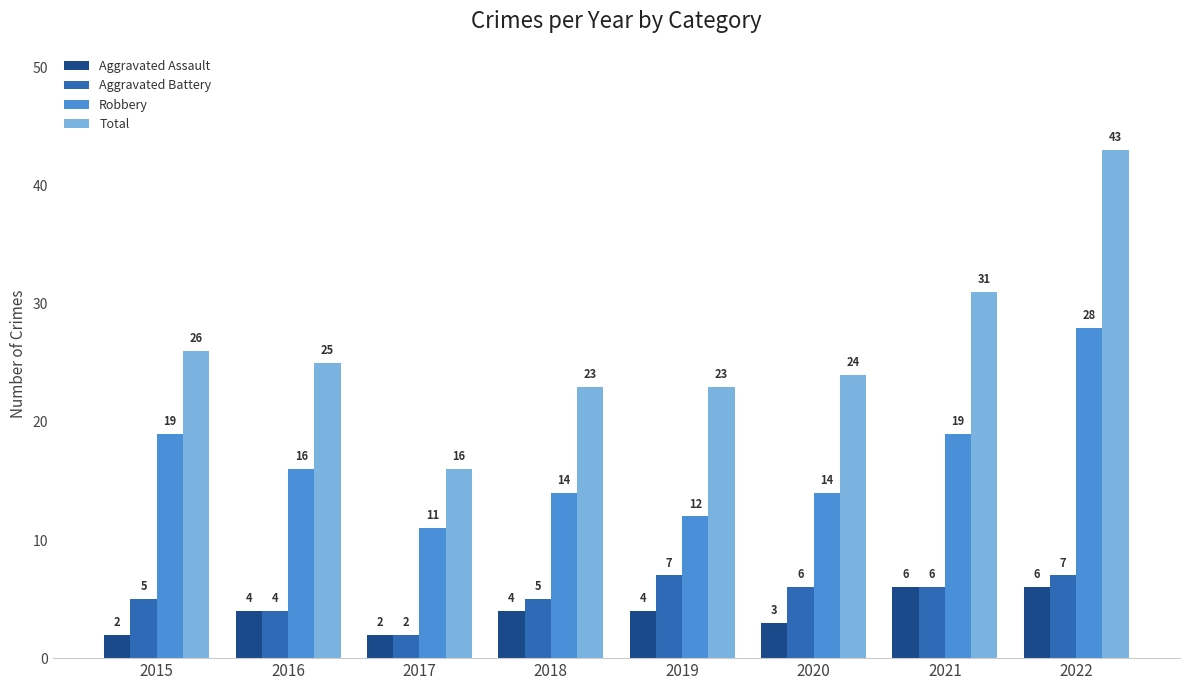

Reading left to right, what are all the values shown in this chart?

Aggravated Assault: 2	4	2	4	4	3	6	6
Aggravated Battery: 5	4	2	5	7	6	6	7
Robbery: 19	16	11	14	12	14	19	28
Total: 26	25	16	23	23	24	31	43